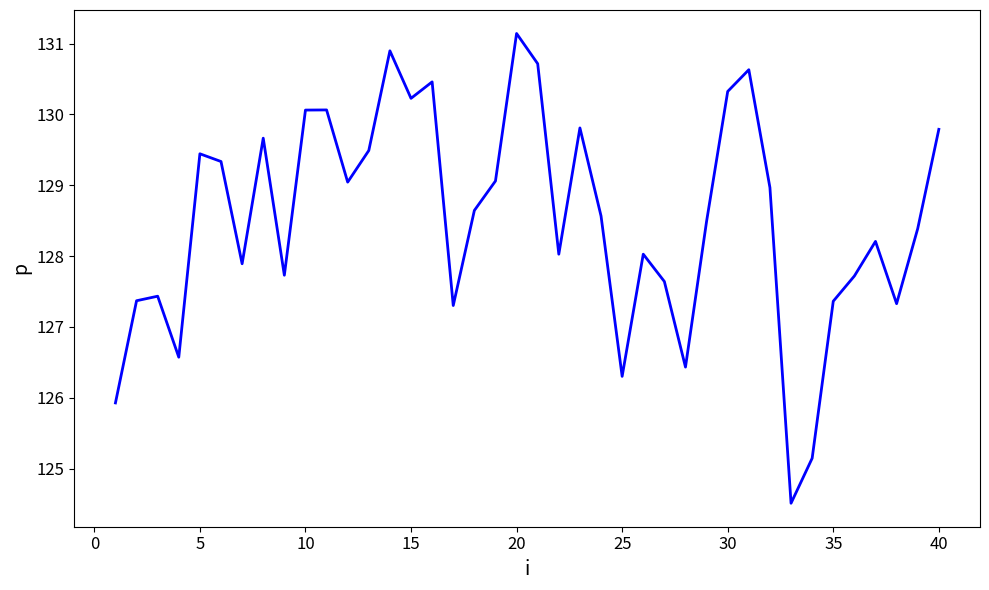

What is the greatest value displayed?

131.1